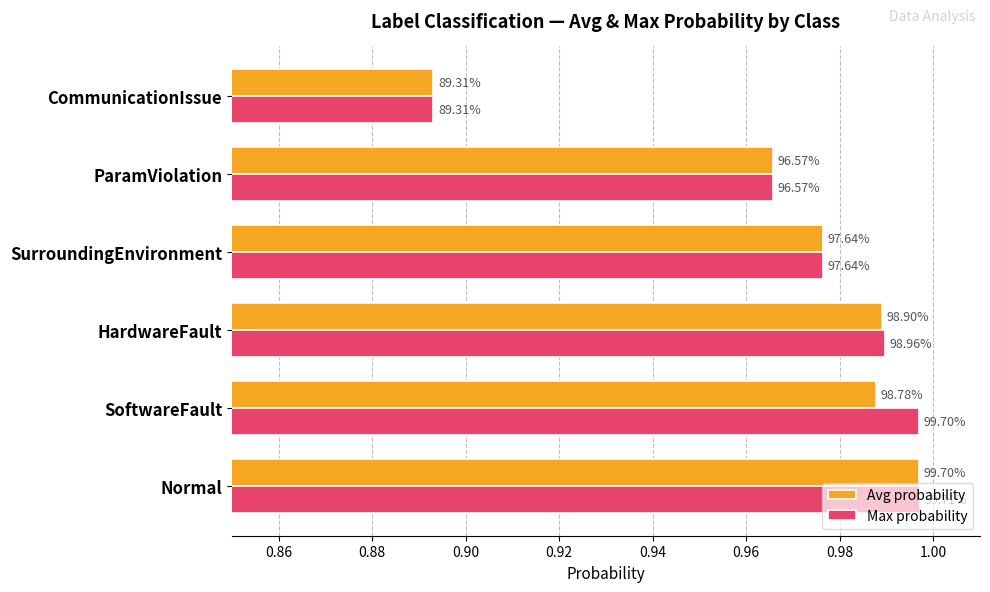

What are all the series names shown in the legend?

Avg probability, Max probability